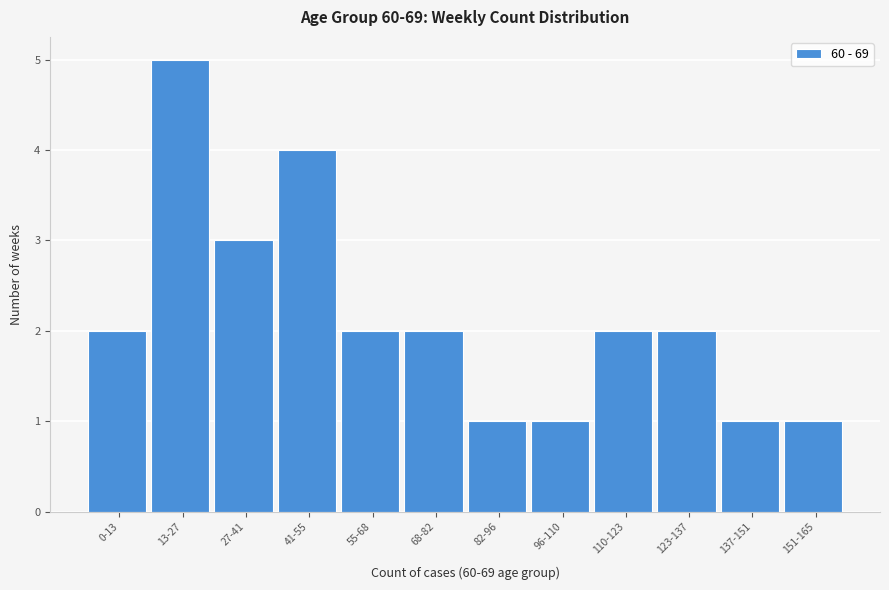

Reading left to right, list all the values displayed in this chart.

2	5	3	4	2	2	1	1	2	2	1	1